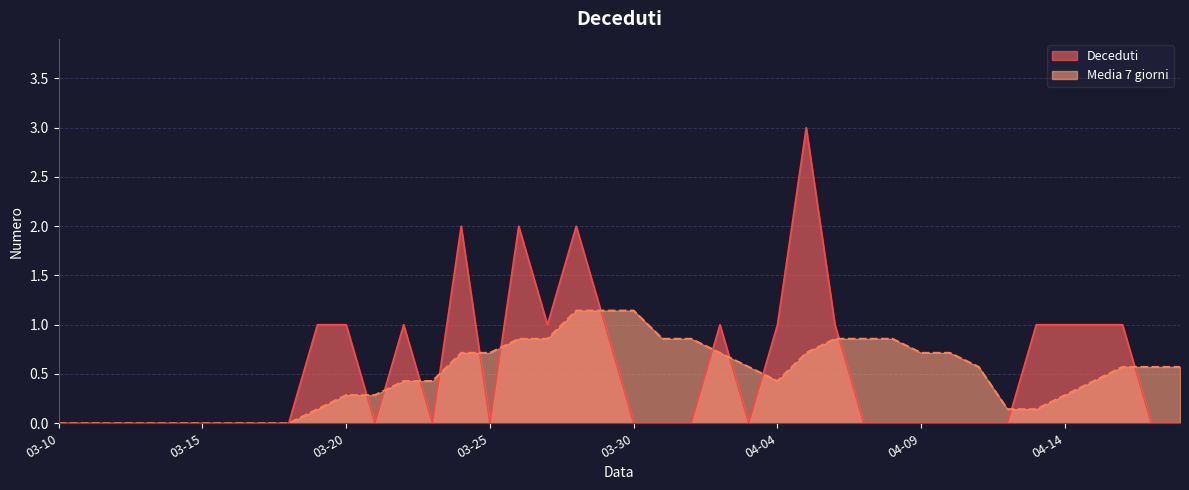

Between 2020-03-10 and 2020-04-11, which series saw the biggest shift?

Media 7 giorni